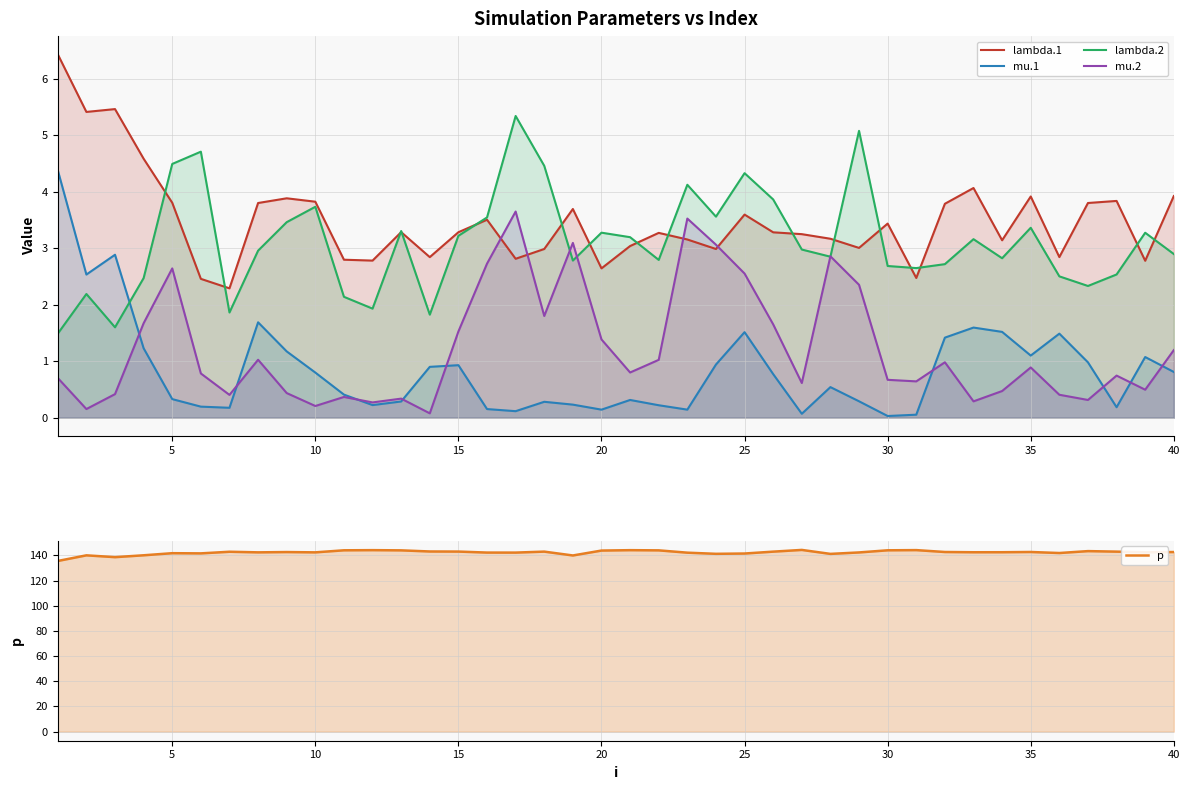

What is the maximum value shown in the chart?

144.3